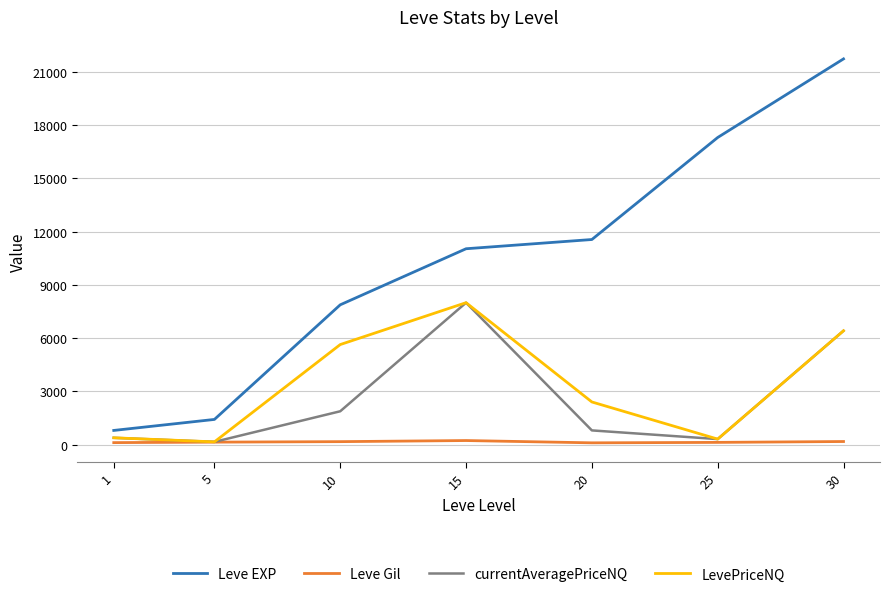

What are all the series names shown in the legend?

Leve EXP, Leve Gil, currentAveragePriceNQ, LevePriceNQ